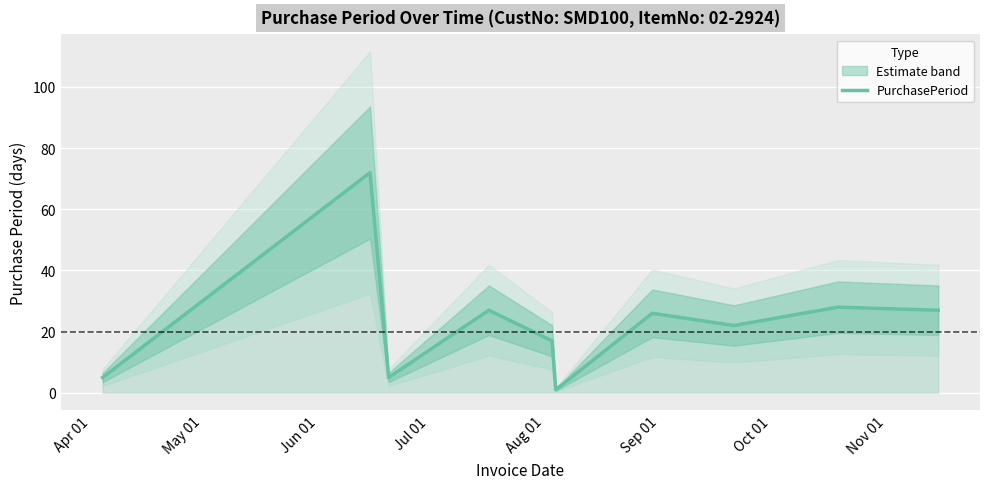

Reading left to right, what are all the values shown in this chart?

5	72	5	27	17	1	26	22	28	27